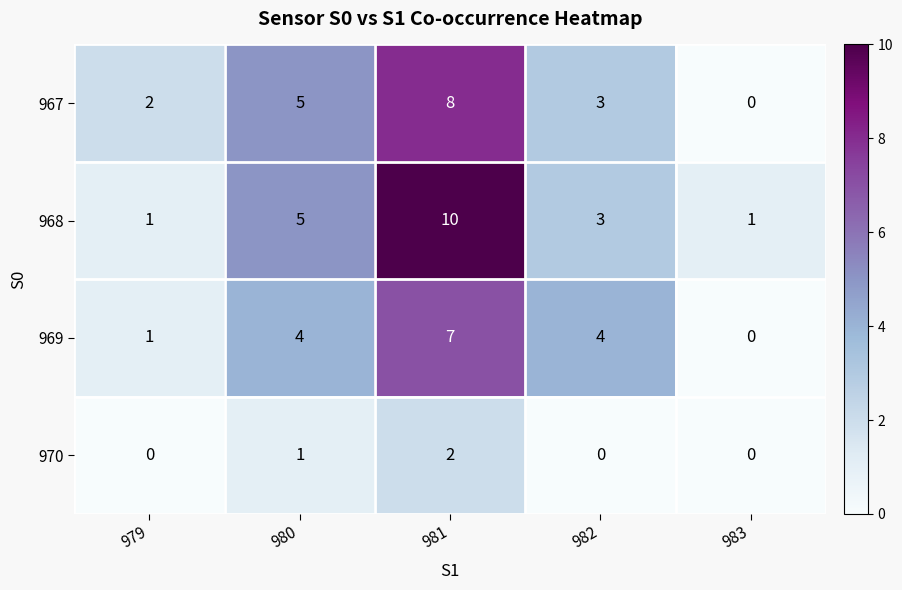

At which category is the sum across all series the highest?

981